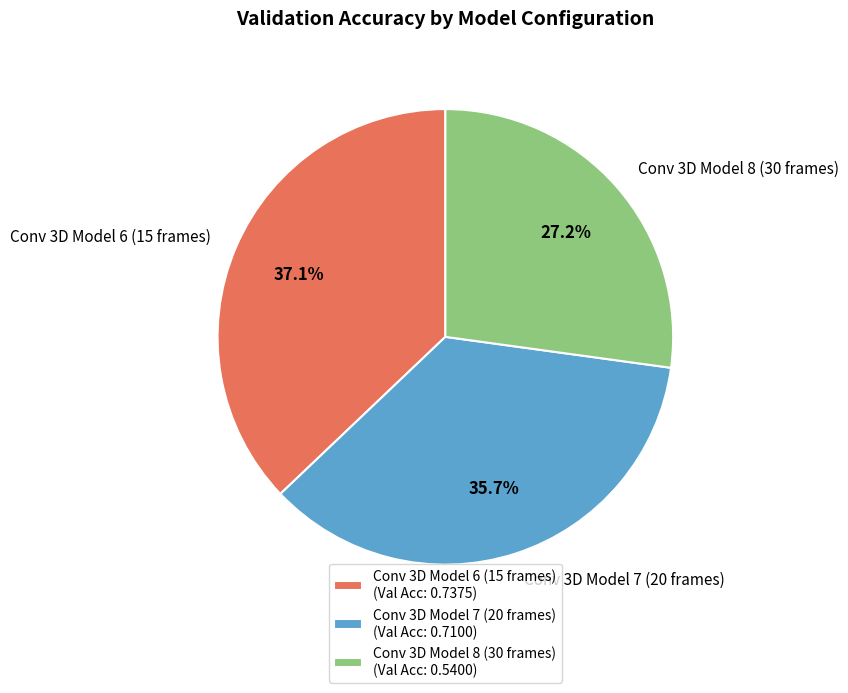

Rank the categories by value from lowest to highest.

Conv 3D Model 8 (30 frames), Conv 3D Model 7 (20 frames), Conv 3D Model 6 (15 frames)